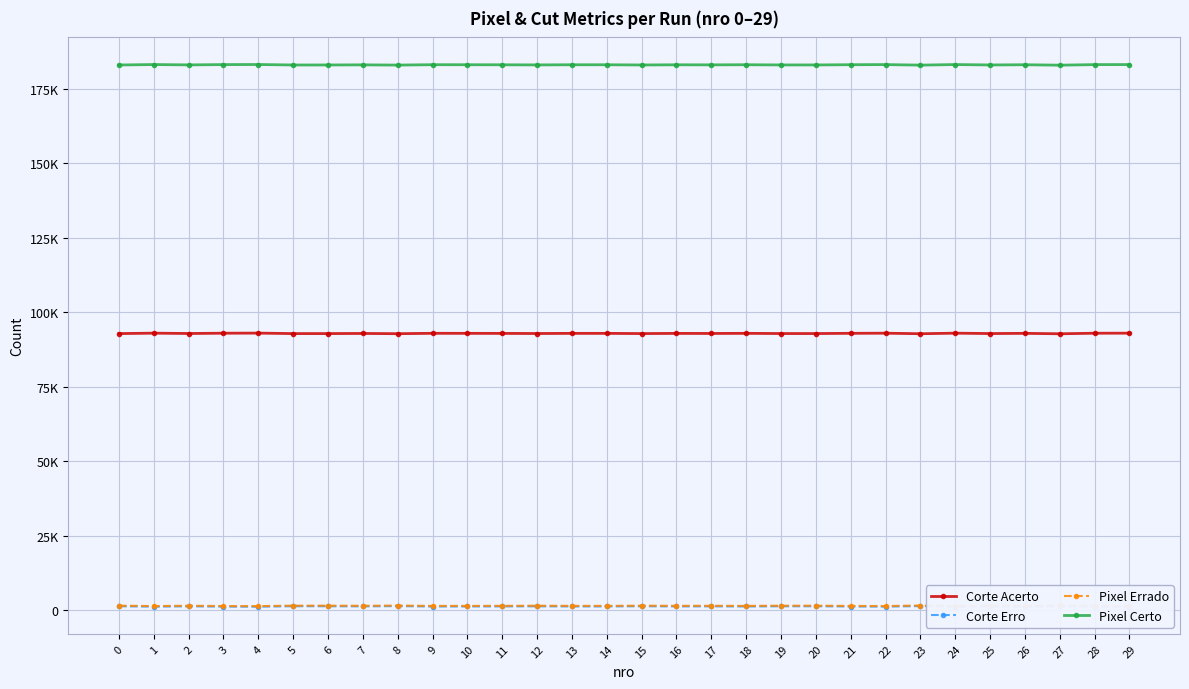

True or false: Corte Acerto and Corte Erro cross at least once.

False